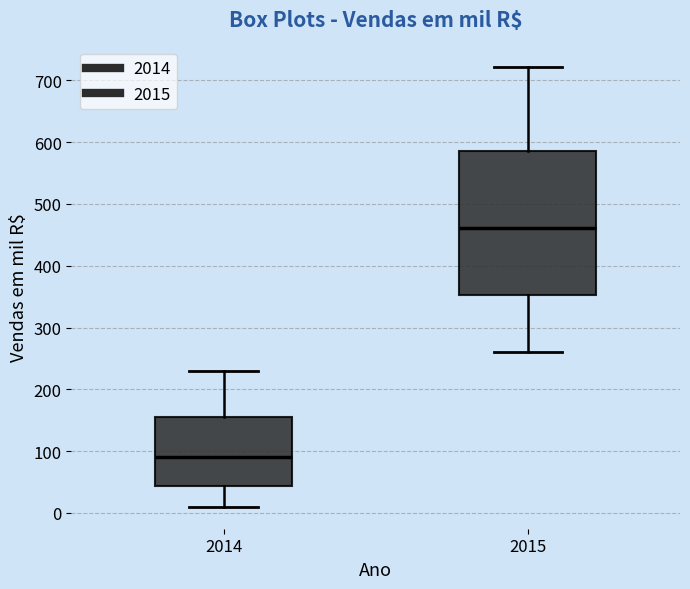

Which box's median line is the highest?

2015